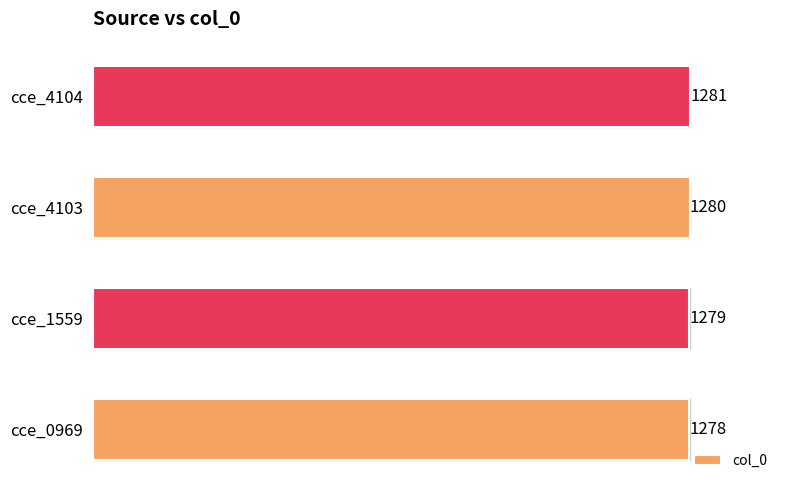

Reading bottom to top, list all the values displayed in this chart.

cce_0969=1278	cce_1559=1279	cce_4103=1280	cce_4104=1281